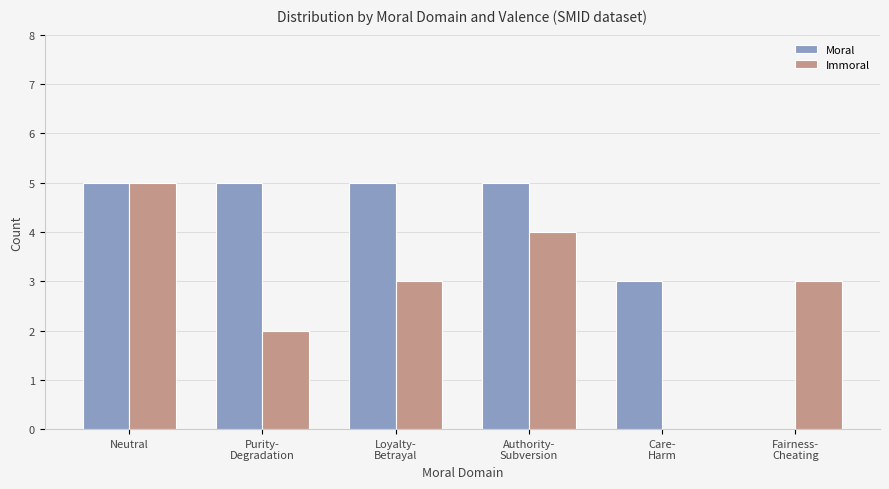

What is the maximum value shown in the chart?

5